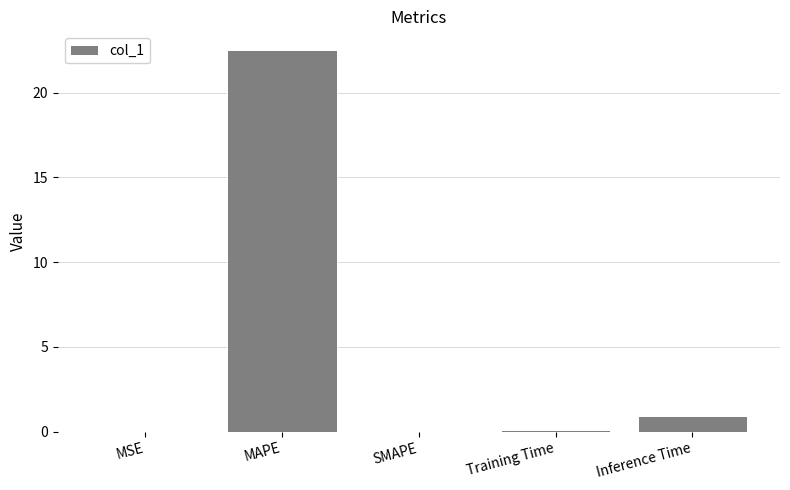

The chart shows a value of 0.0 at MSE. True or false?

True